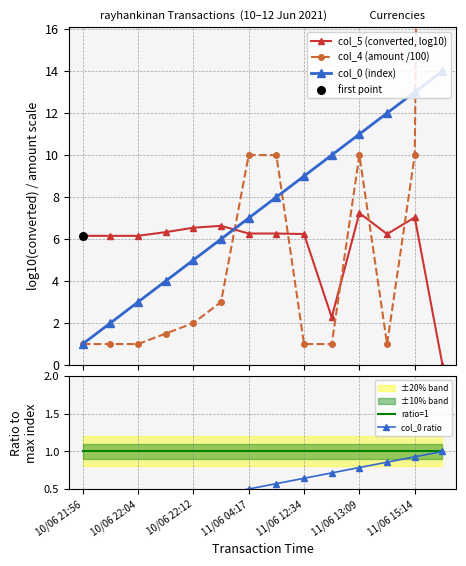

What is the value of the col_0 (index) point at the 5th from the left?

5.0